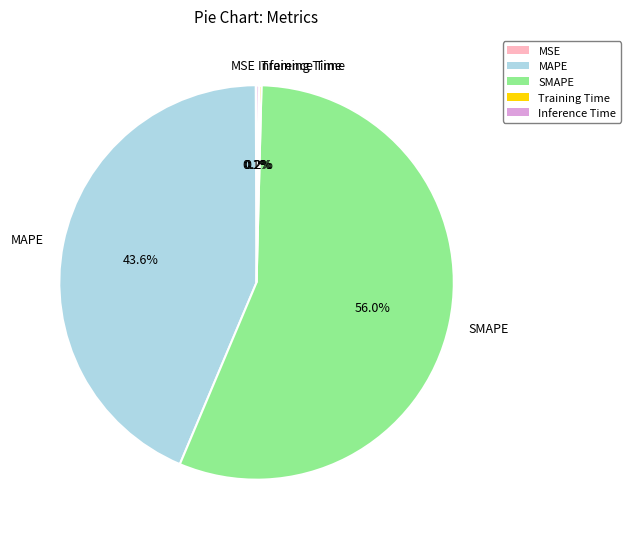

What is the total percentage of MAPE and SMAPE?

99.5%